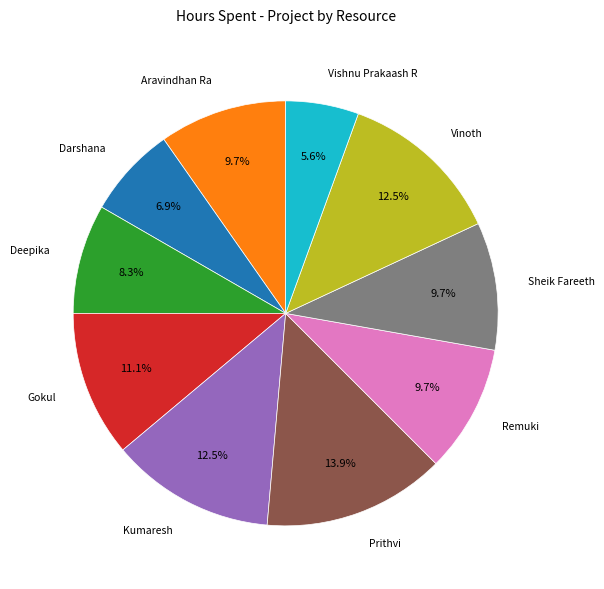

What percentage is the Darshana slice, to the nearest percent?

7%